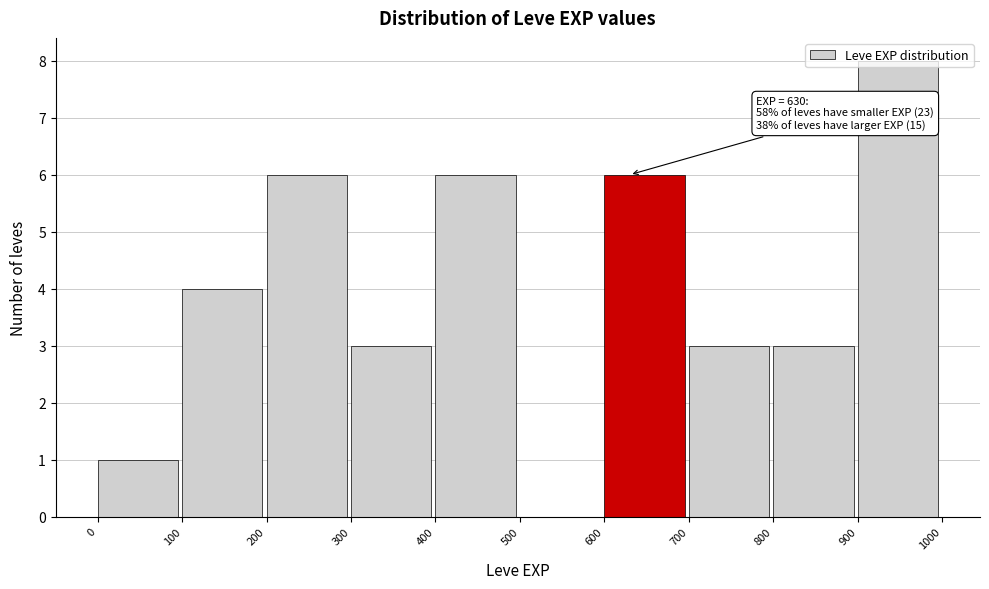

Over which range of the x-axis is the bar tallest?

900 to 1000